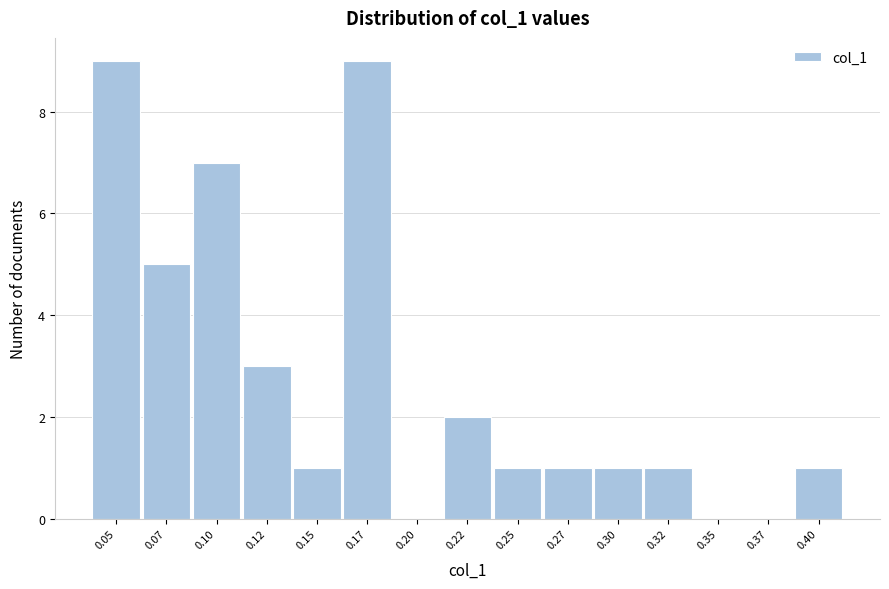

Reading right to left, extract all data points from this chart.

0.40=1	0.37=0	0.35=0	0.32=1	0.30=1	0.27=1	0.25=1	0.22=2	0.20=0	0.17=9	0.15=1	0.12=3	0.10=7	0.07=5	0.05=9